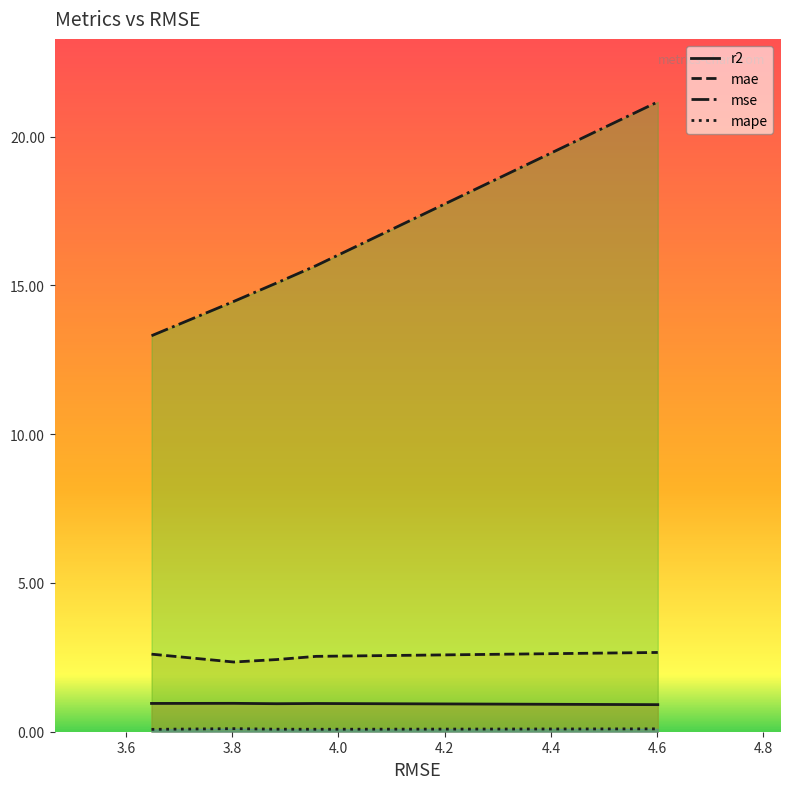

At 2, list the series in order from largest to smallest.

mse, mae, r2, mape